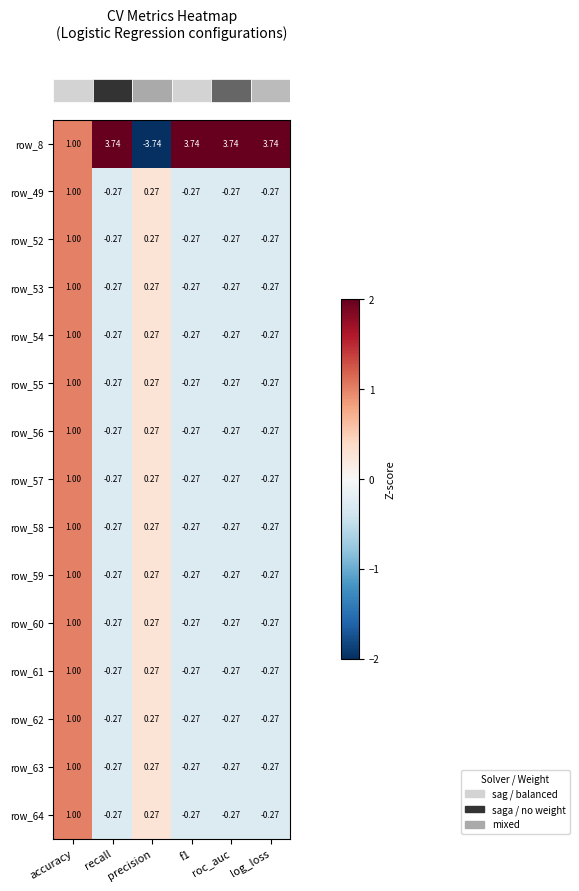

At which label does row_53 first exceed 0?

accuracy